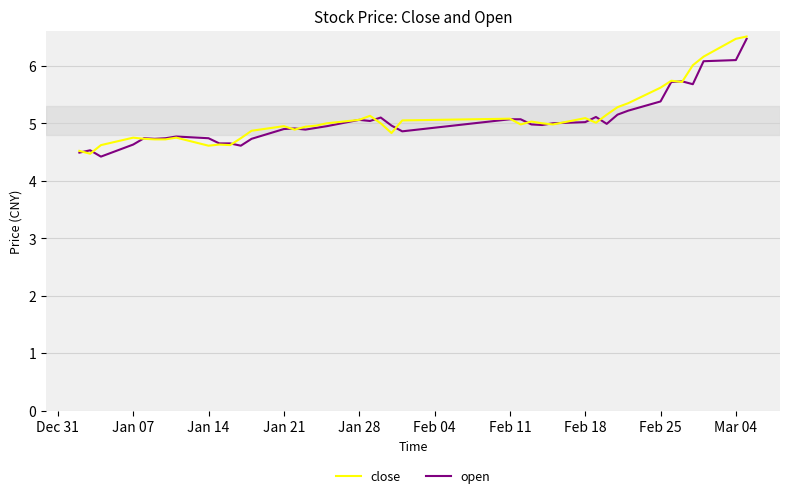

What is the maximum value for close?

6.5